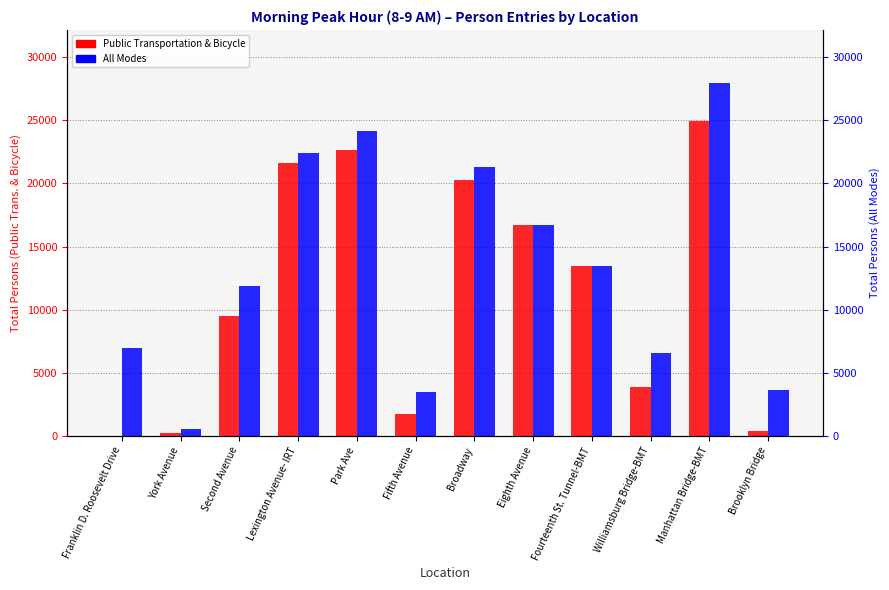

What is the total value across all series at Williamsburg Bridge-BMT?

10515